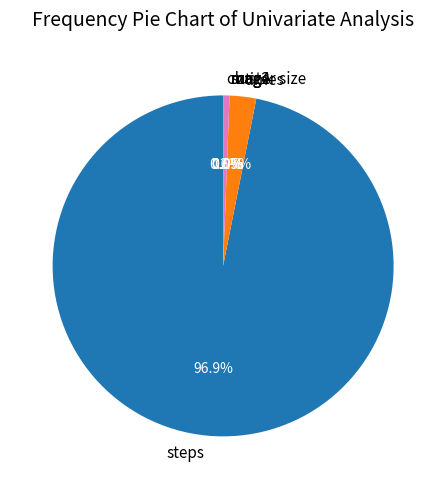

Is there any slice that represents more than half of the pie?

Yes